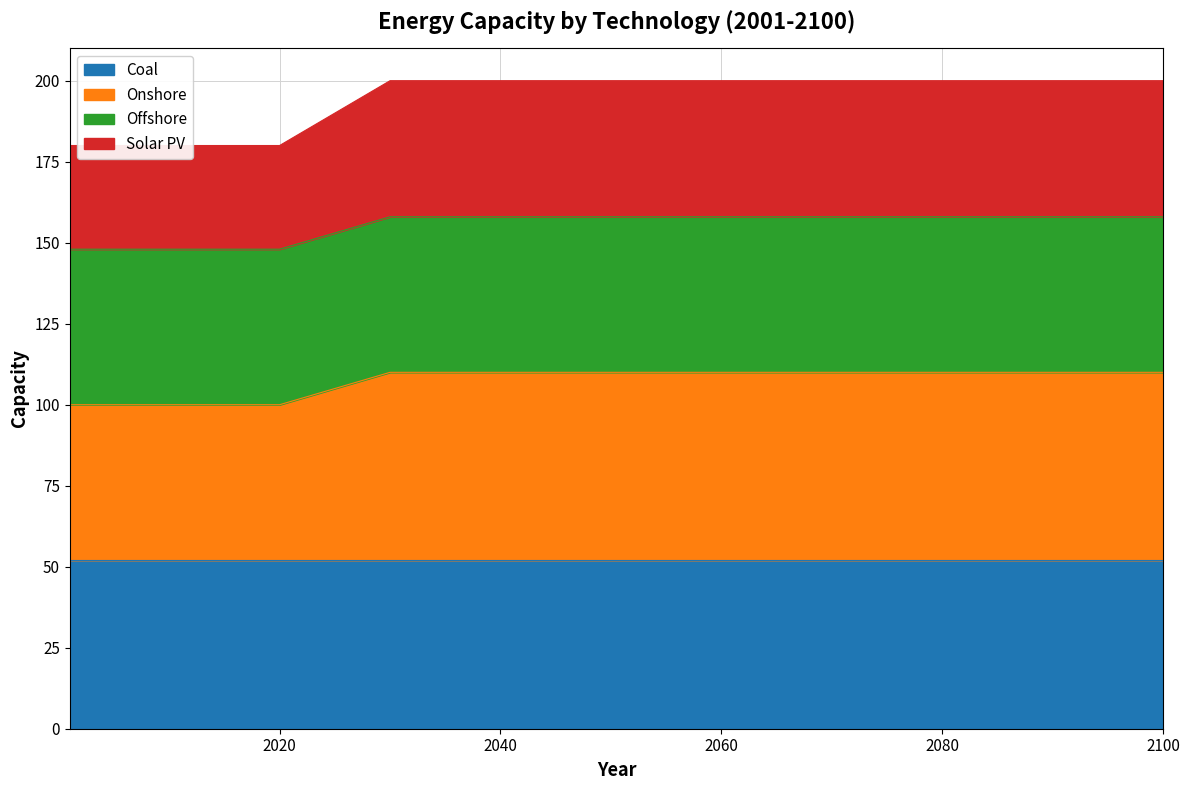

The value of Onshore at 2030 is 167. True or false?

False